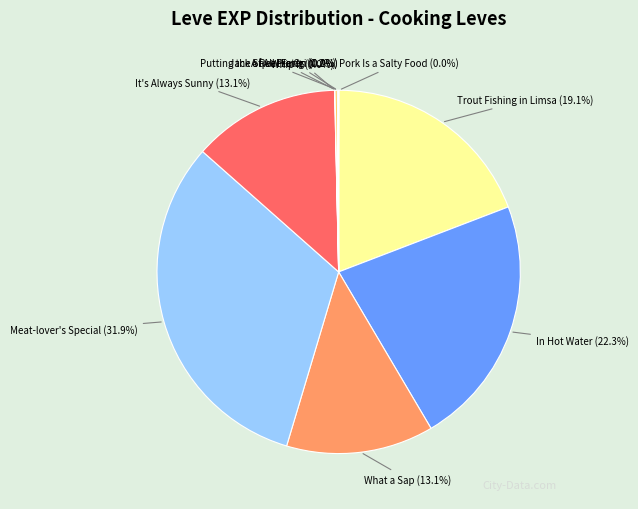

Which slice is the largest?

Meat-lover's Special